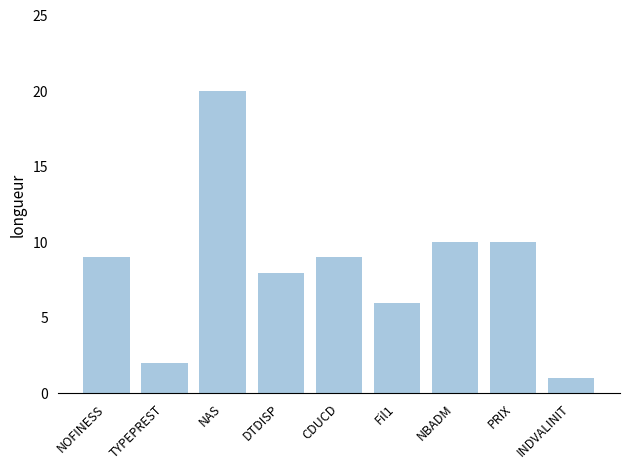

What is the greatest value displayed?

20